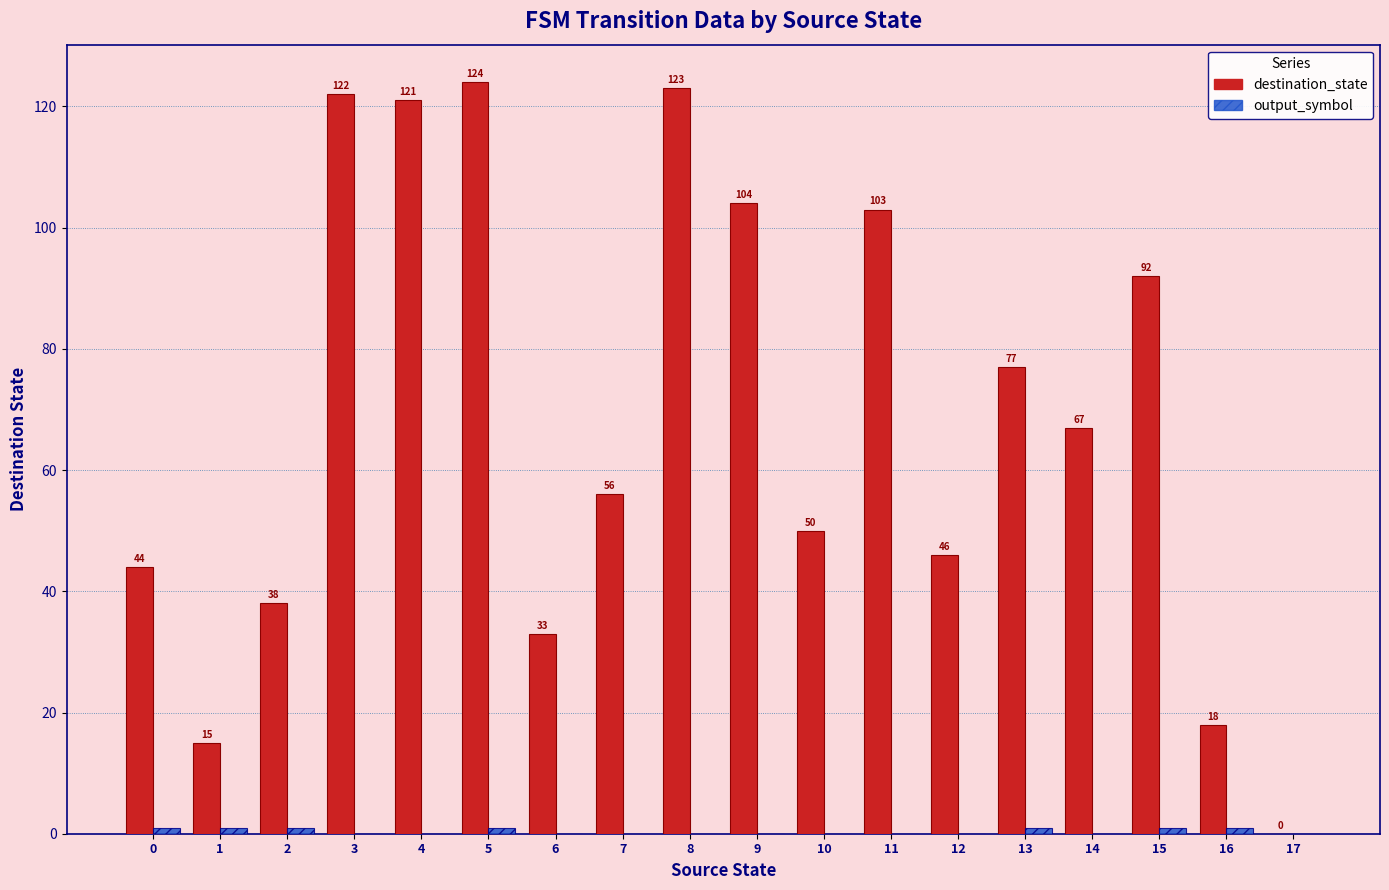

Between 1 and 5, which series saw the biggest shift?

destination_state